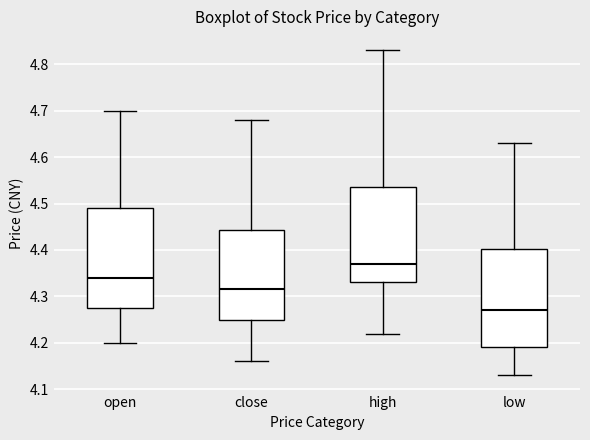

Reading left to right, read every box against the y-axis: the position of its median line, the range the box covers, and the ends of its whiskers. The values are not printed on the chart, so give them approximately, as read against the axis.

open: median 4.34, box 4.28 to 4.49, whiskers 4.20 to 4.70
close: median 4.32, box 4.25 to 4.44, whiskers 4.16 to 4.68
high: median 4.37, box 4.33 to 4.54, whiskers 4.22 to 4.83
low: median 4.27, box 4.19 to 4.40, whiskers 4.13 to 4.63